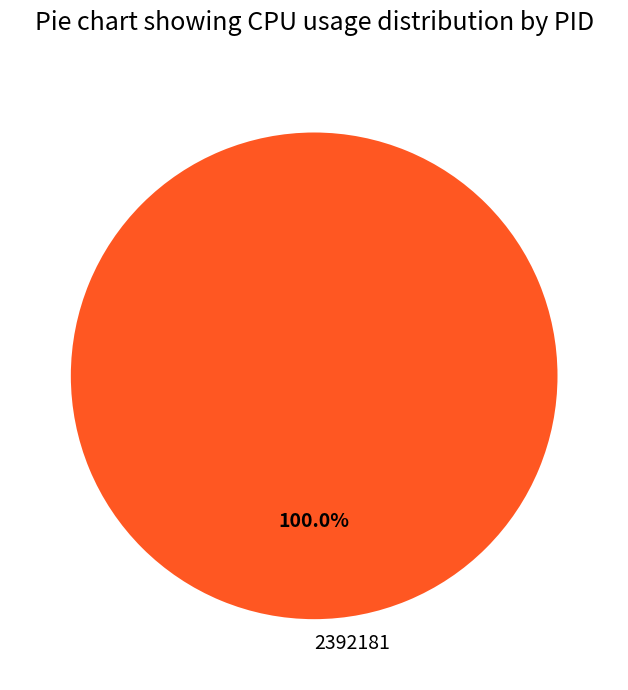

Rank the categories by value from highest to lowest.

2392181